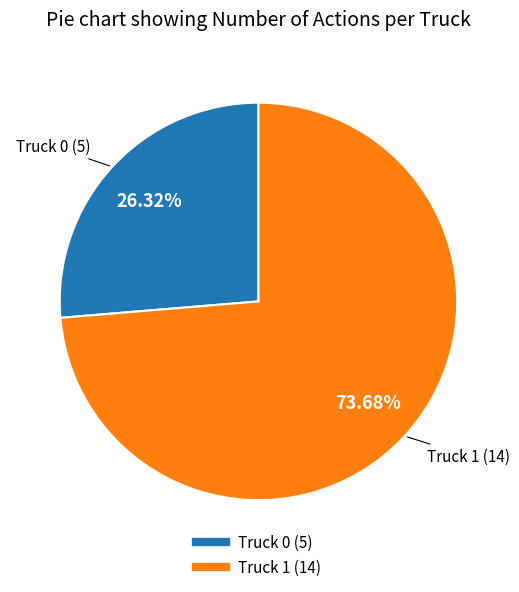

Is Truck 0 the majority of the pie?

No